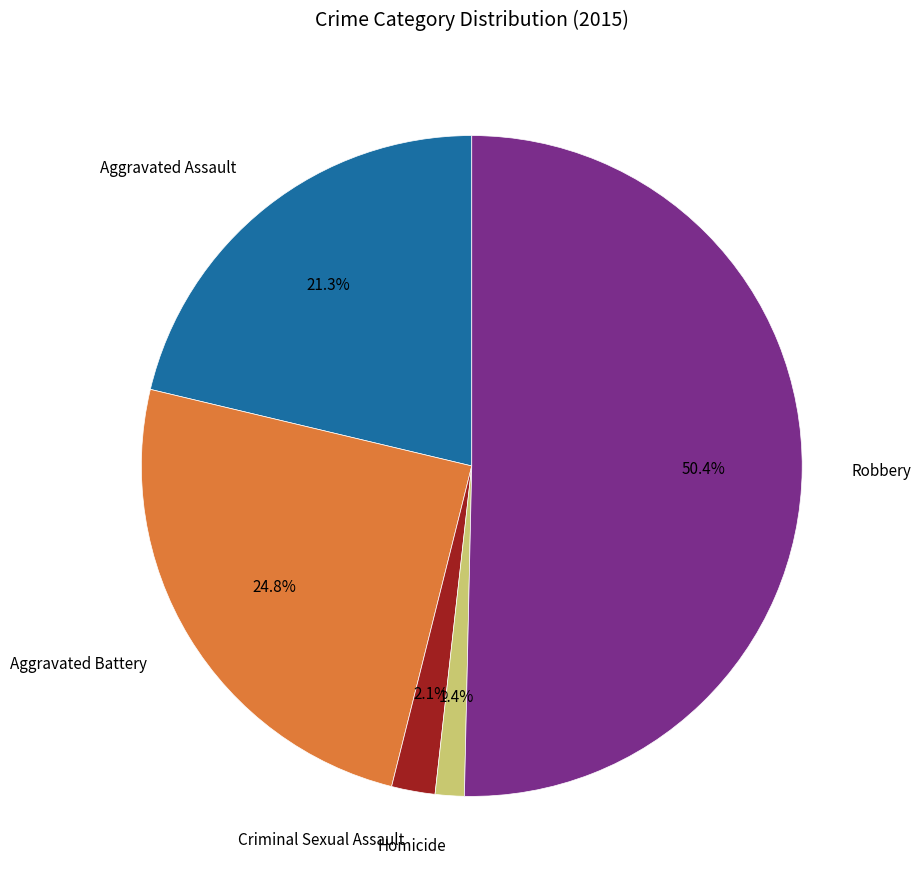

Between Robbery and Homicide, which is larger?

Robbery